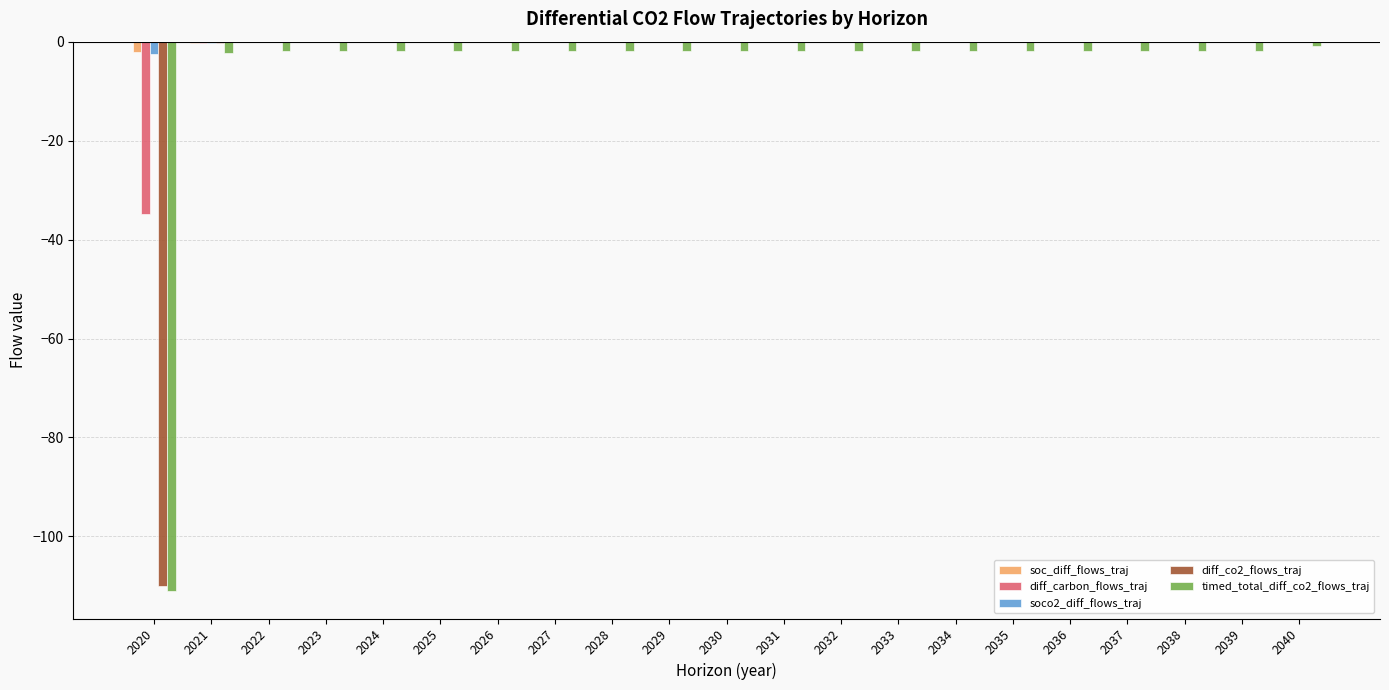

What is the sum of all diff_co2_flows_traj values?

-110.4